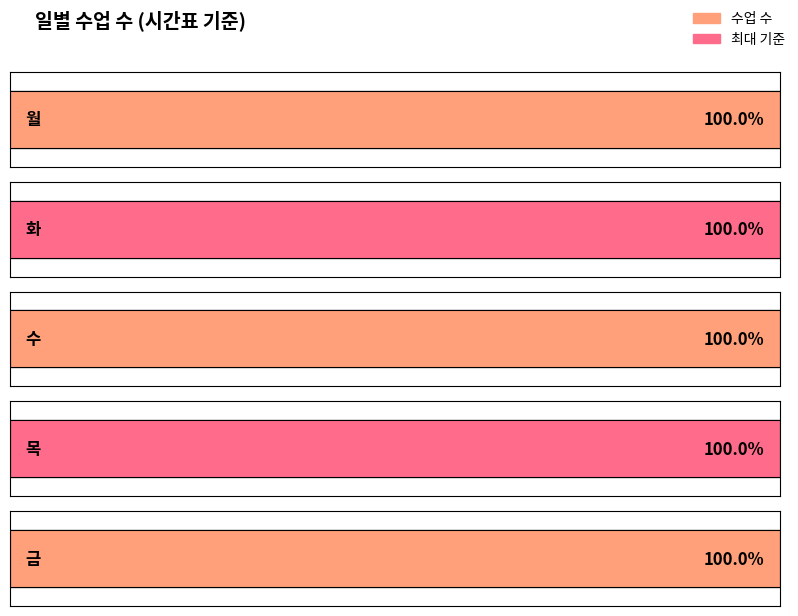

The 화 series shows 5 at 금. True or false?

True